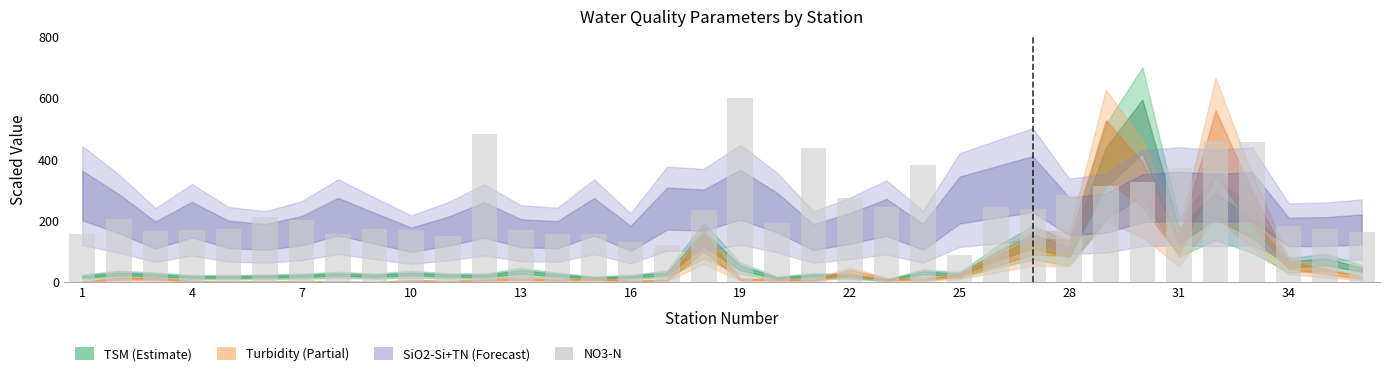

What is the sum of all values?

8829.6